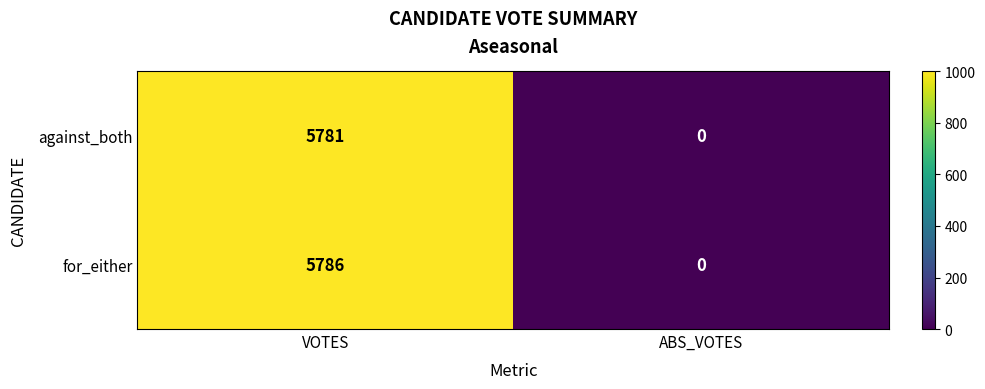

True or false: for_either has a value of 1801 at ABS_VOTES.

False